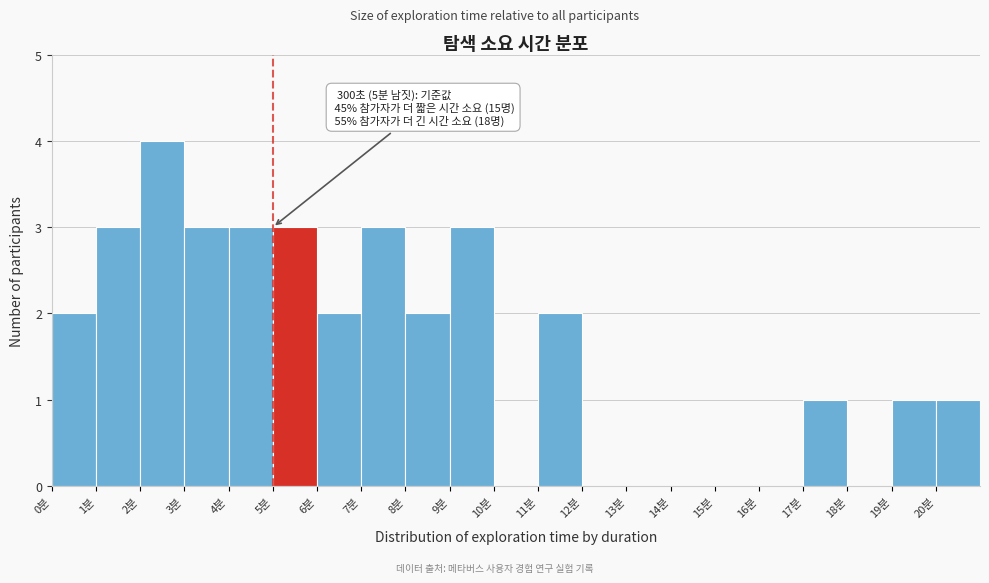

Reading left to right, transcribe all the data shown in this chart.

0분=2	1분=3	2분=4	3분=3	4분=3	5분=3	6분=2	7분=3	8분=2	9분=3	10분=0	11분=2	12분=0	13분=0	14분=0	15분=0	16분=0	17분=1	18분=0	19분=1	20분=1